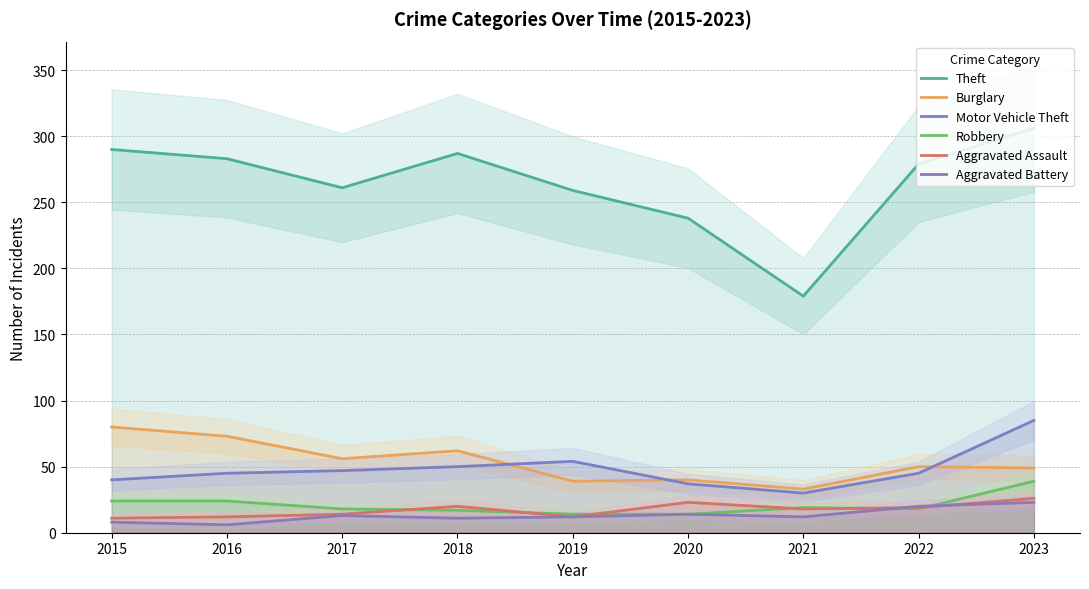

How many data points in Aggravated Battery are less than 12?

3